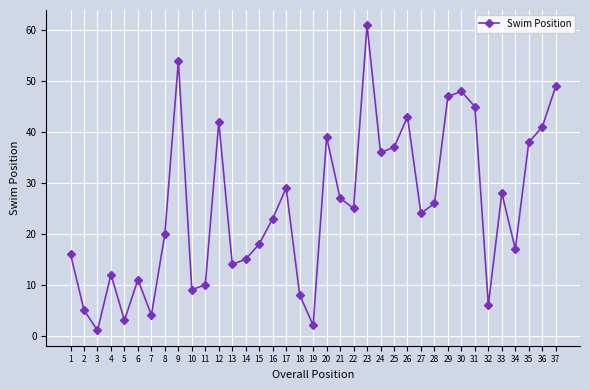

Reading left to right, list all the values displayed in this chart.

16	5	1	12	3	11	4	20	54	9	10	42	14	15	18	23	29	8	2	39	27	25	61	36	37	43	24	26	47	48	45	6	28	17	38	41	49